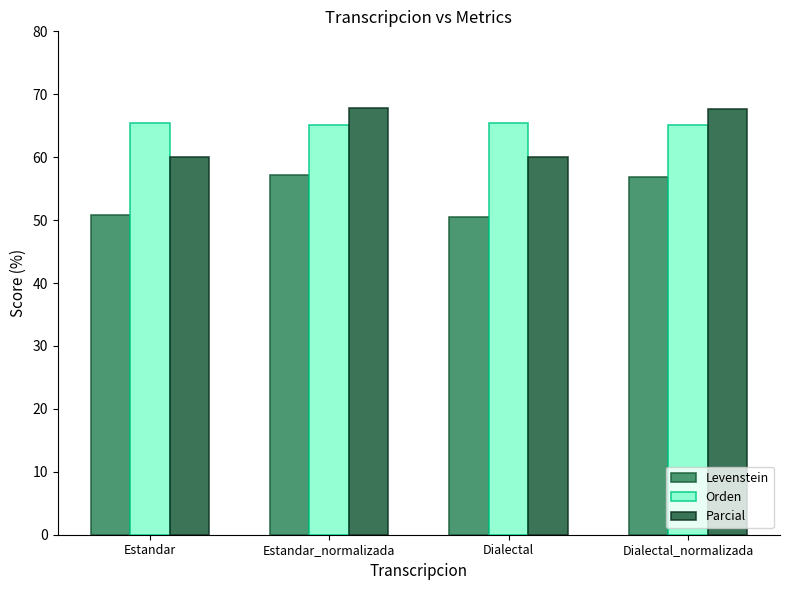

What is the total value across all series at Estandar_normalizada?

190.0